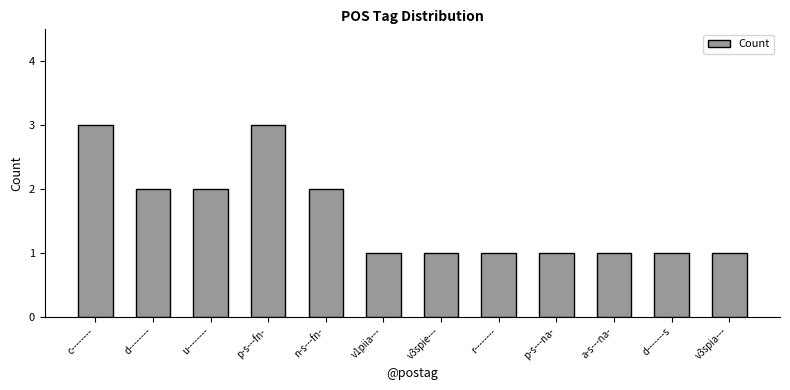

Reading left to right, extract all data points from this chart.

3	2	2	3	2	1	1	1	1	1	1	1